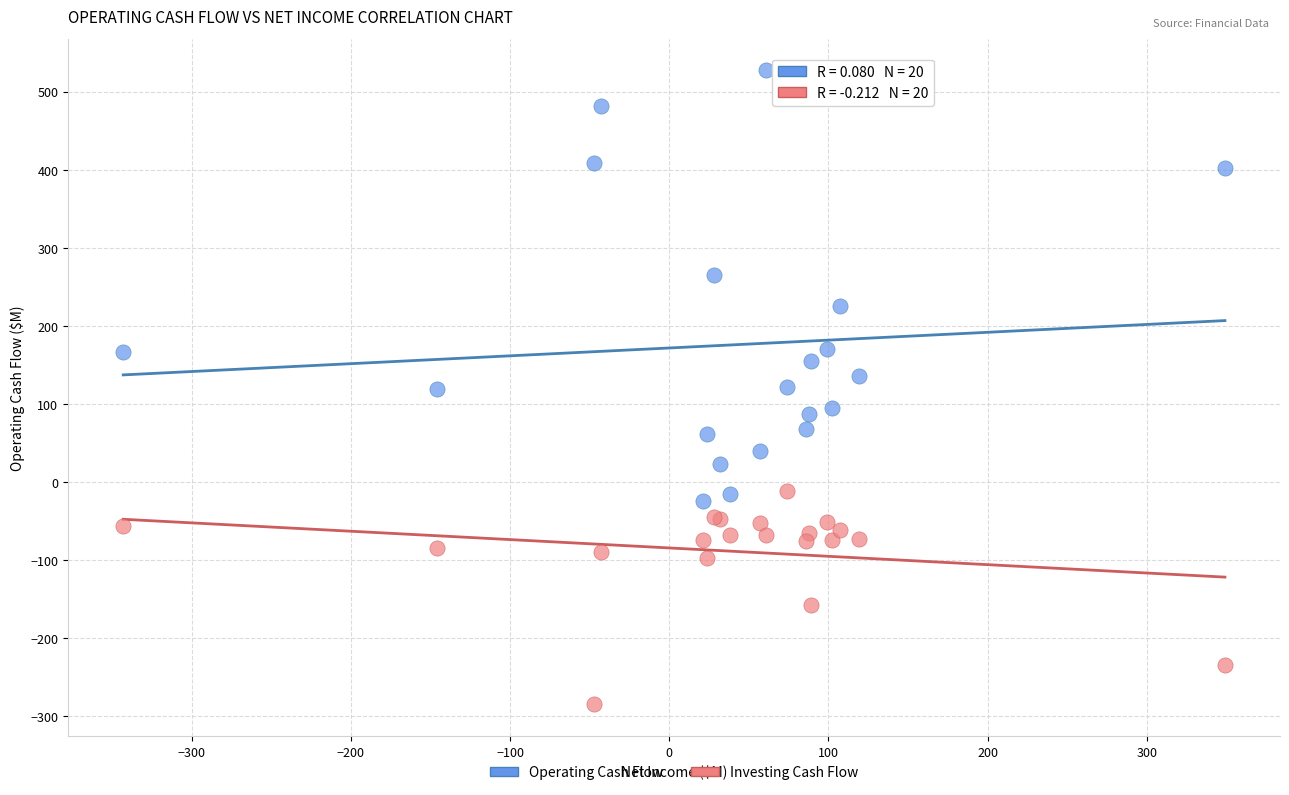

In the Investing Cash Flow series, what Y value is closest to -148?

-158